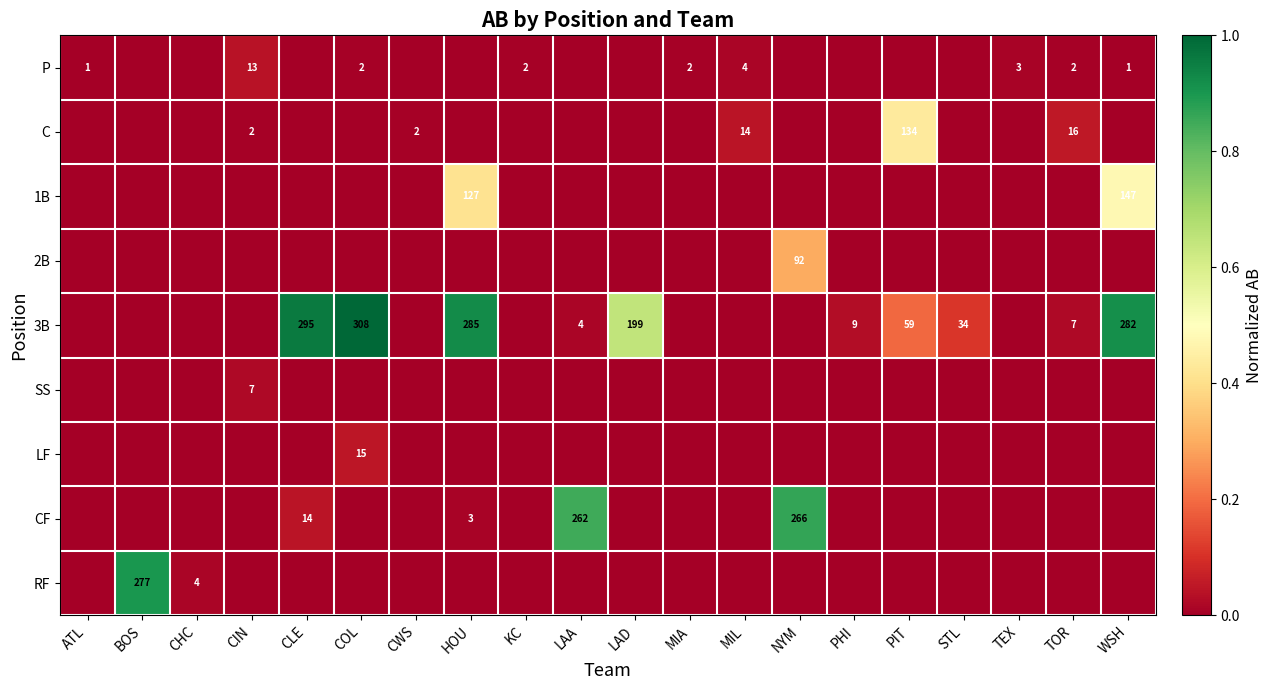

The P series shows 1 at ATL. True or false?

True